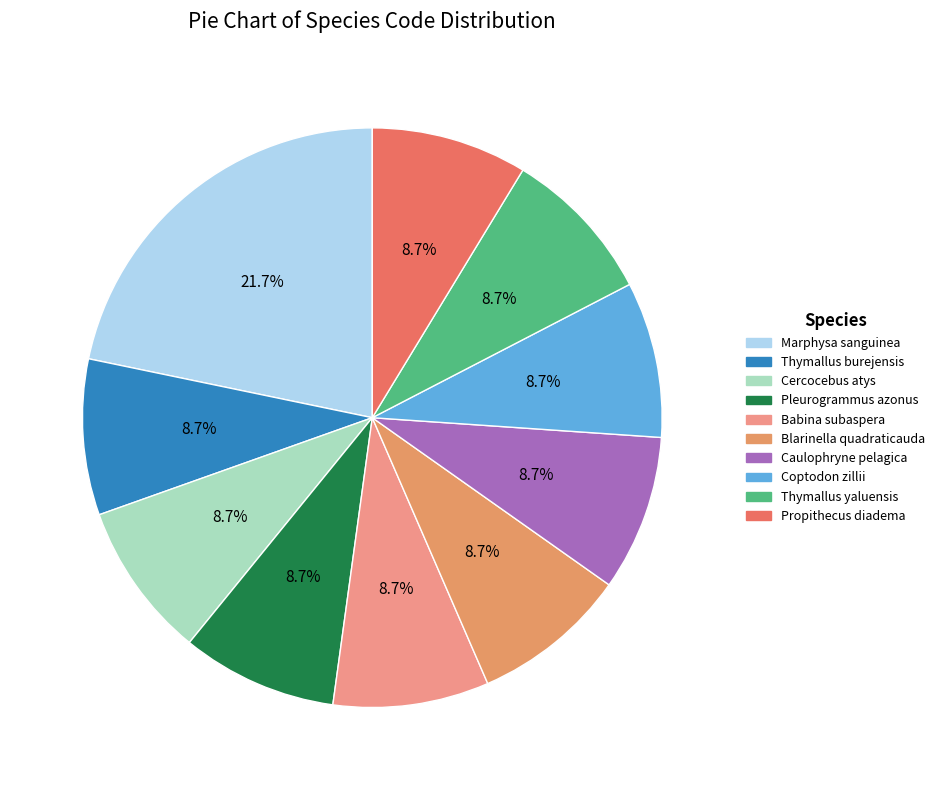

Which slice is the largest?

Marphysa sanguinea